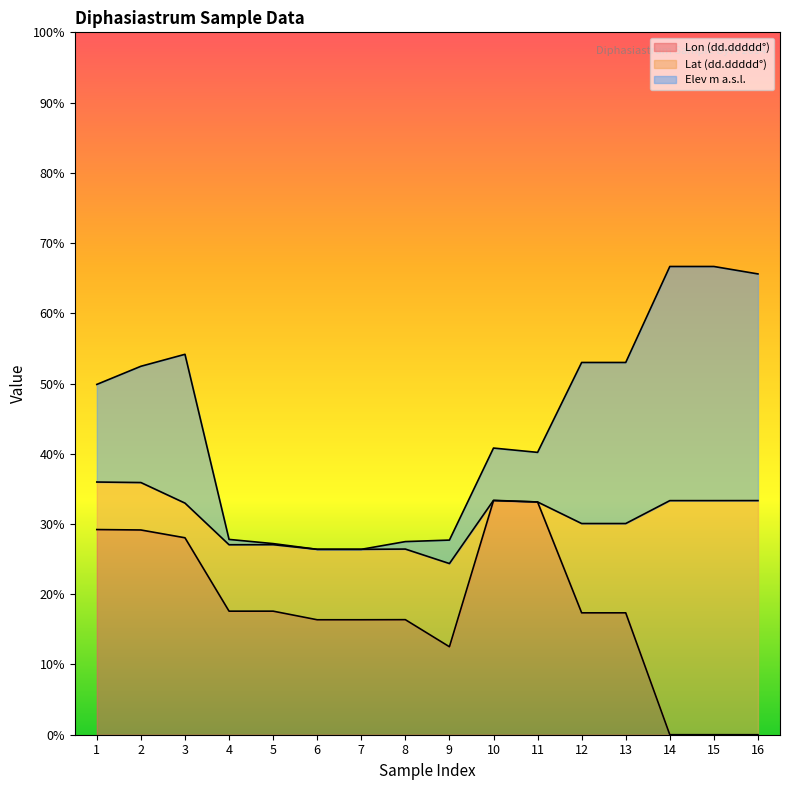

What is the sum of all Lon (dd.ddddd°) values?

284.4